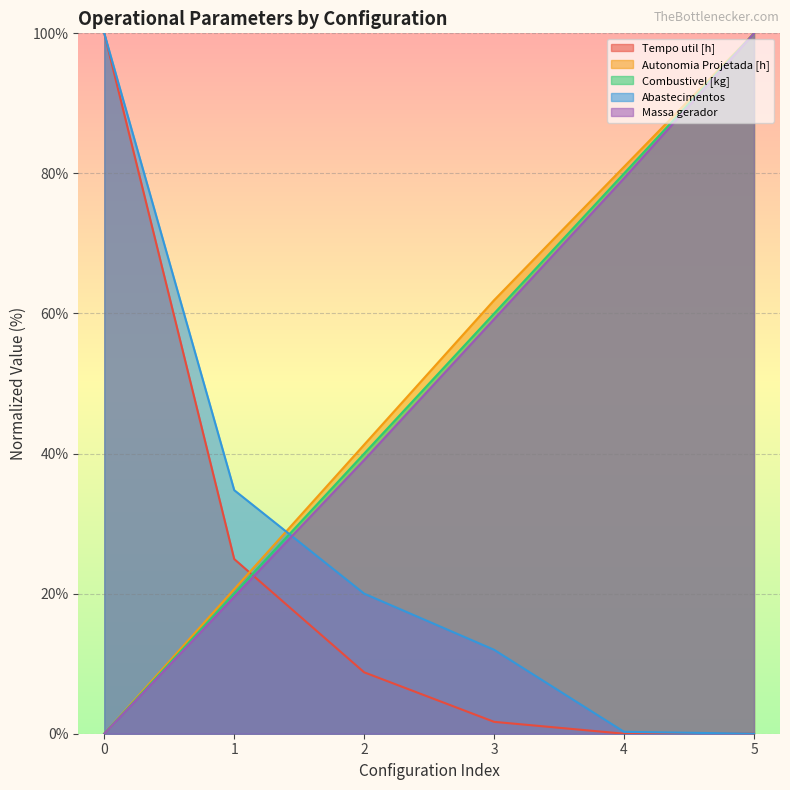

What is the difference between the highest and lowest values at 2?

32.5